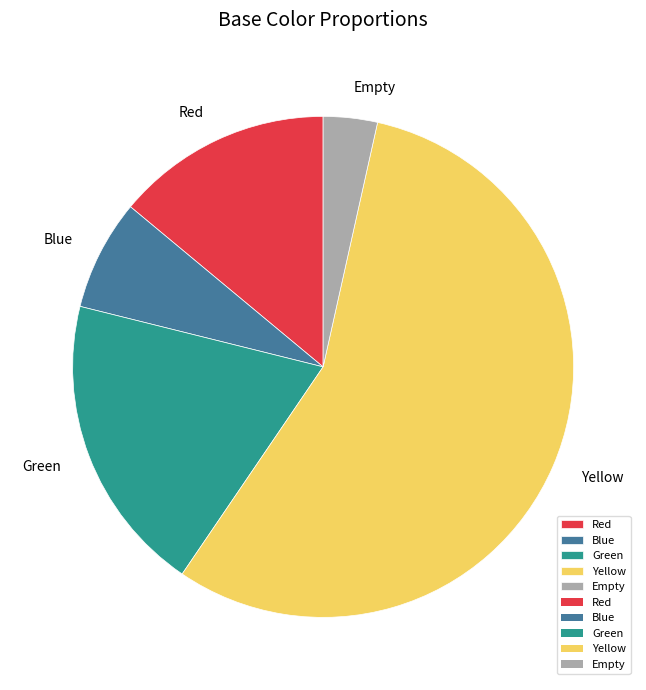

Is it true that Blue is 1% of the pie?

False